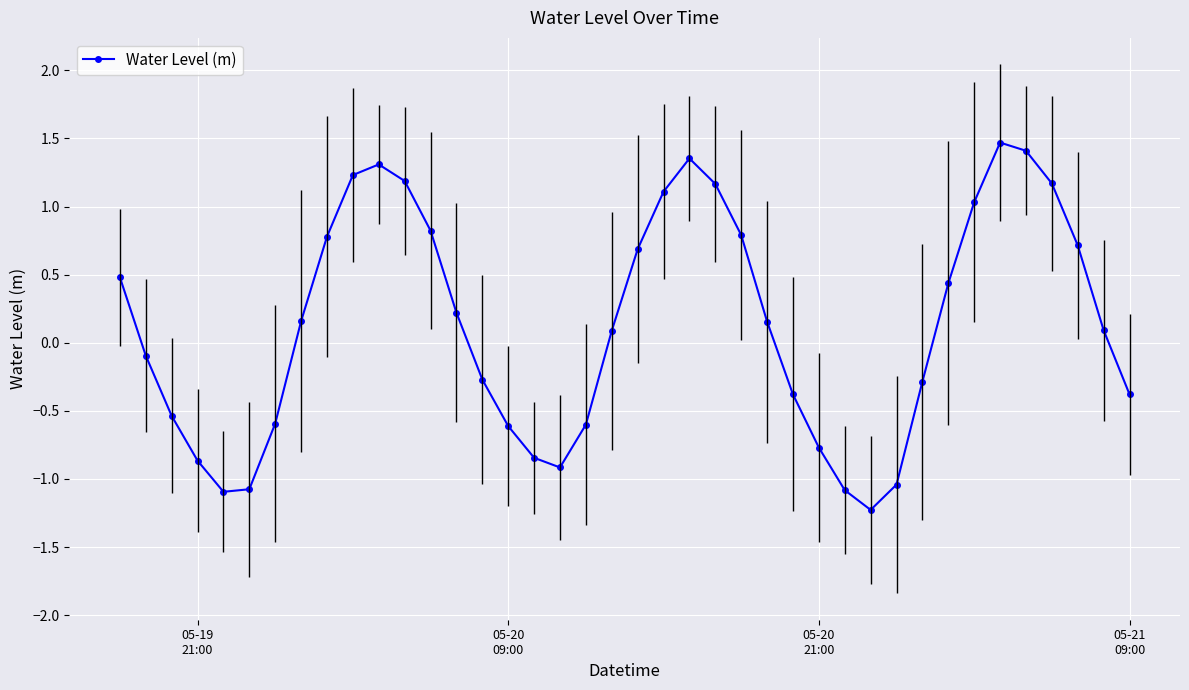

What is the maximum value for Water Level (m)?

1.5